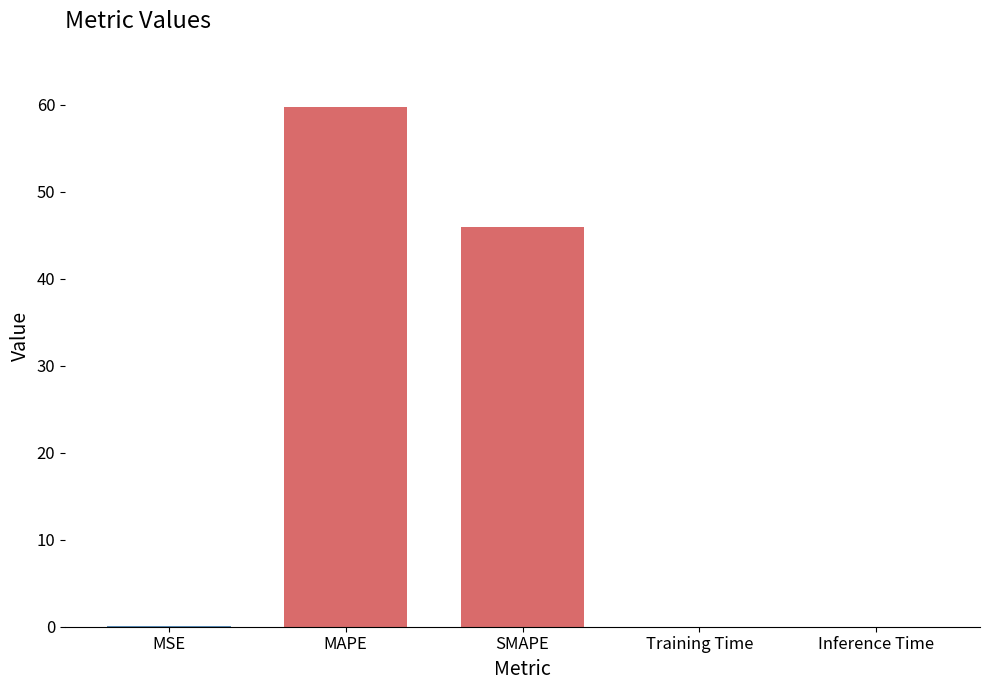

What is the change in value from MAPE to Inference Time?

-59.8